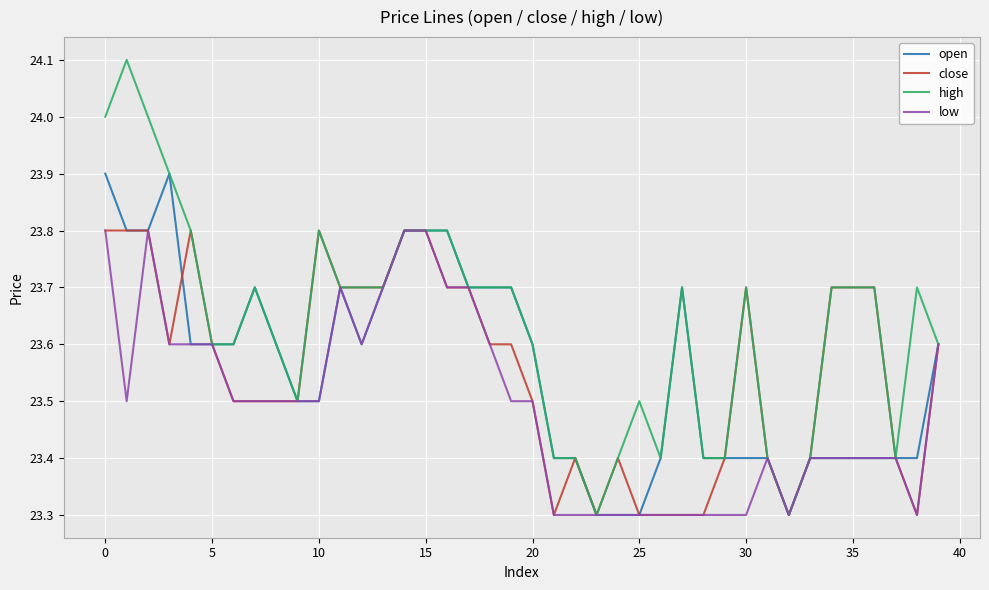

What is the maximum value for close?

23.8